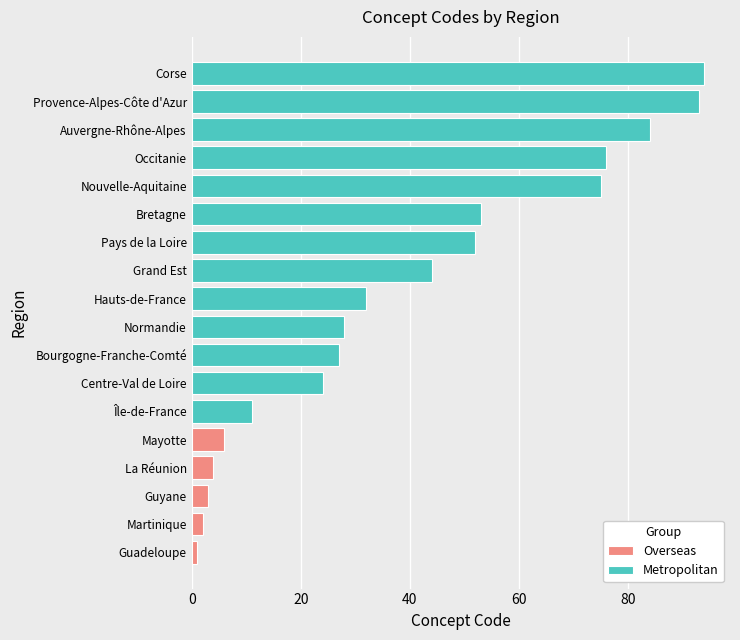

Reading left to right, extract all data points from this chart.

Guadeloupe=1	Martinique=2	Guyane=3	La Réunion=4	Mayotte=6	Île-de-France=11	Centre-Val de Loire=24	Bourgogne-Franche-Comté=27	Normandie=28	Hauts-de-France=32	Grand Est=44	Pays de la Loire=52	Bretagne=53	Nouvelle-Aquitaine=75	Occitanie=76	Auvergne-Rhône-Alpes=84	Provence-Alpes-Côte d'Azur=93	Corse=94